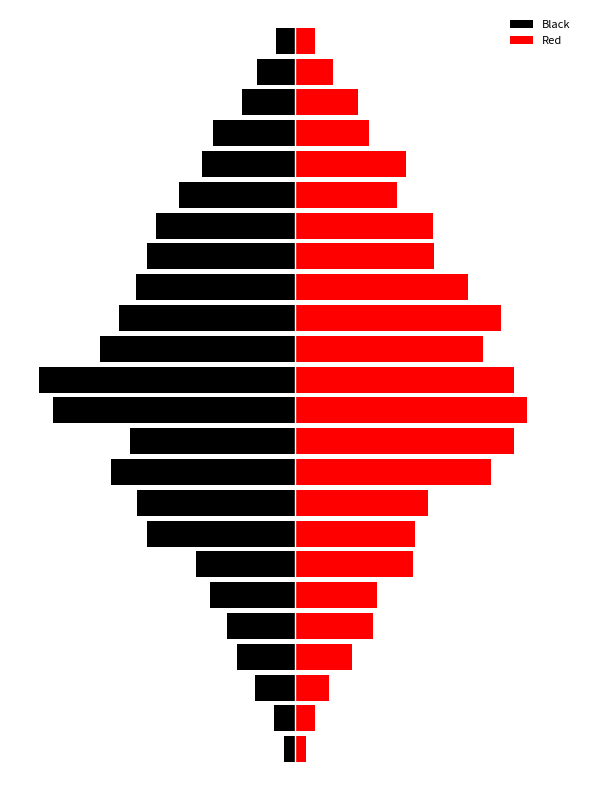

What is the difference between the highest and lowest values at 11?

199.8